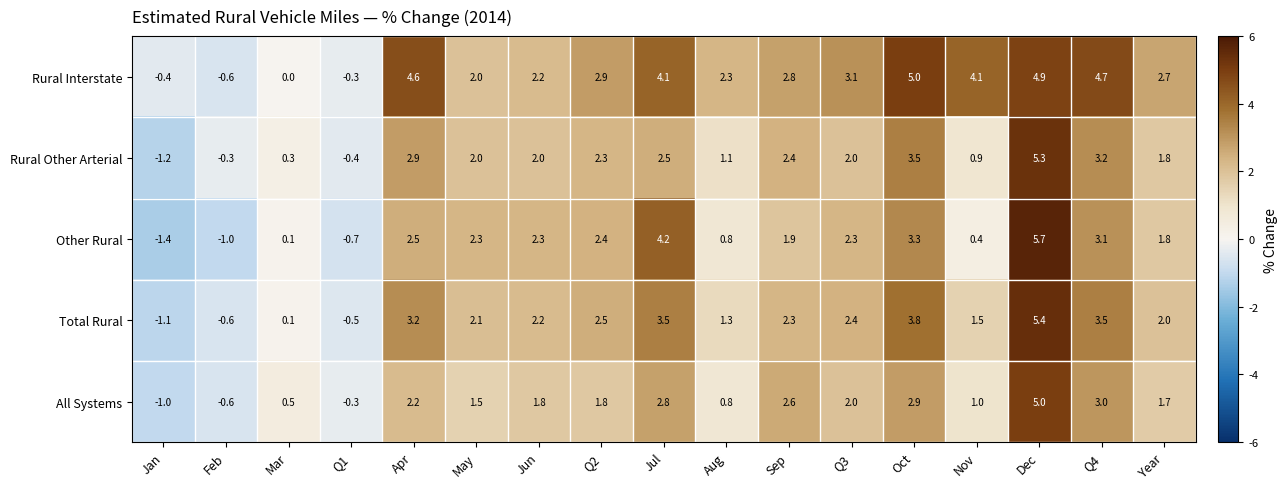

Which series has the largest range (max minus min)?

Other Rural